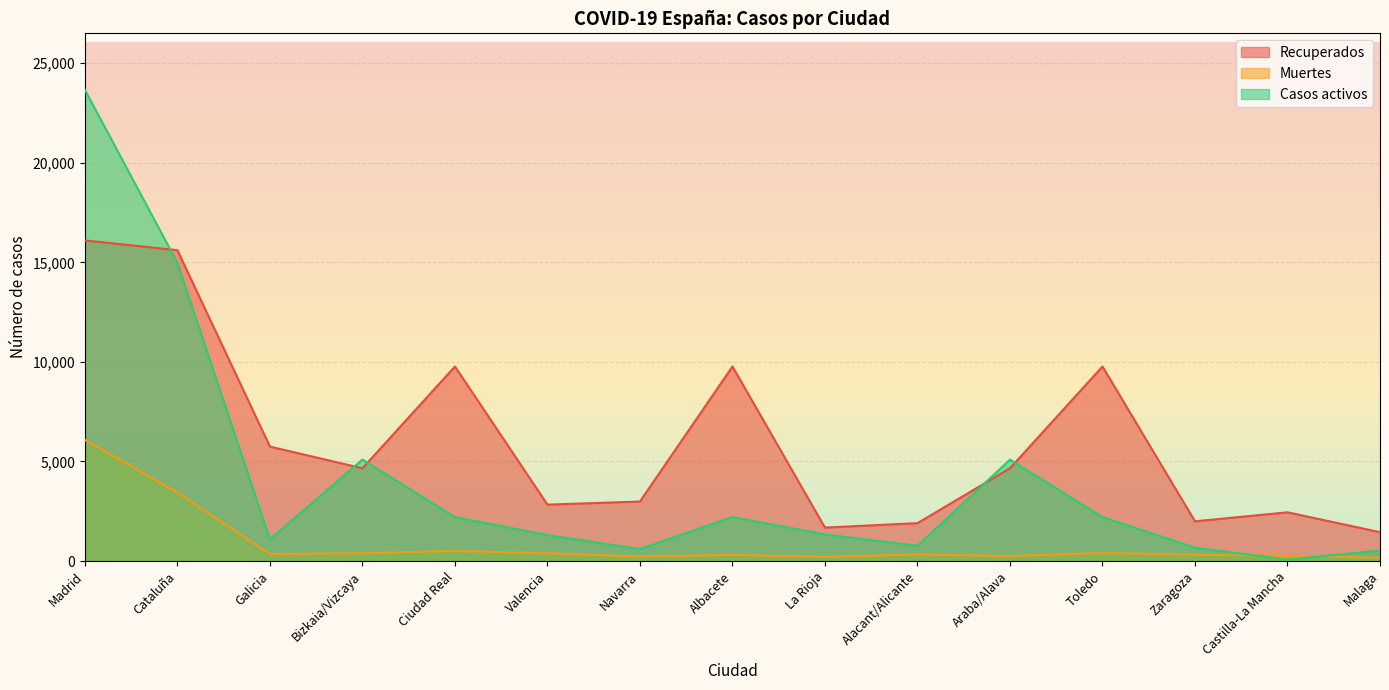

What is the lowest value of the Recuperados series?

1450